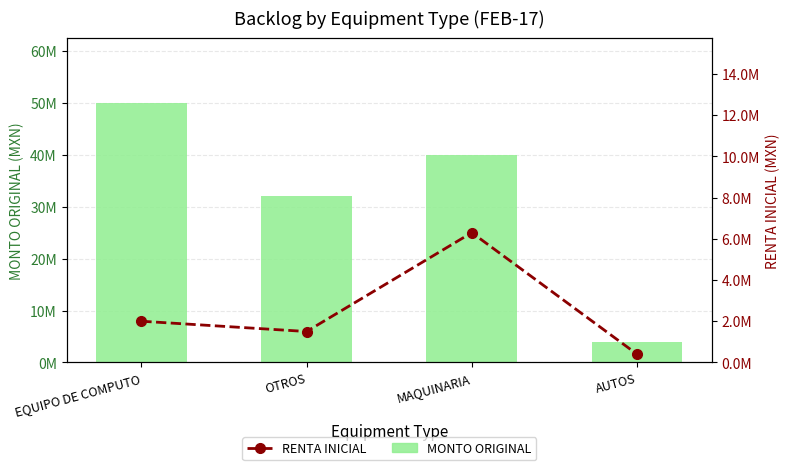

Which series changed the most between EQUIPO DE COMPUTO and AUTOS?

MONTO ORIGINAL